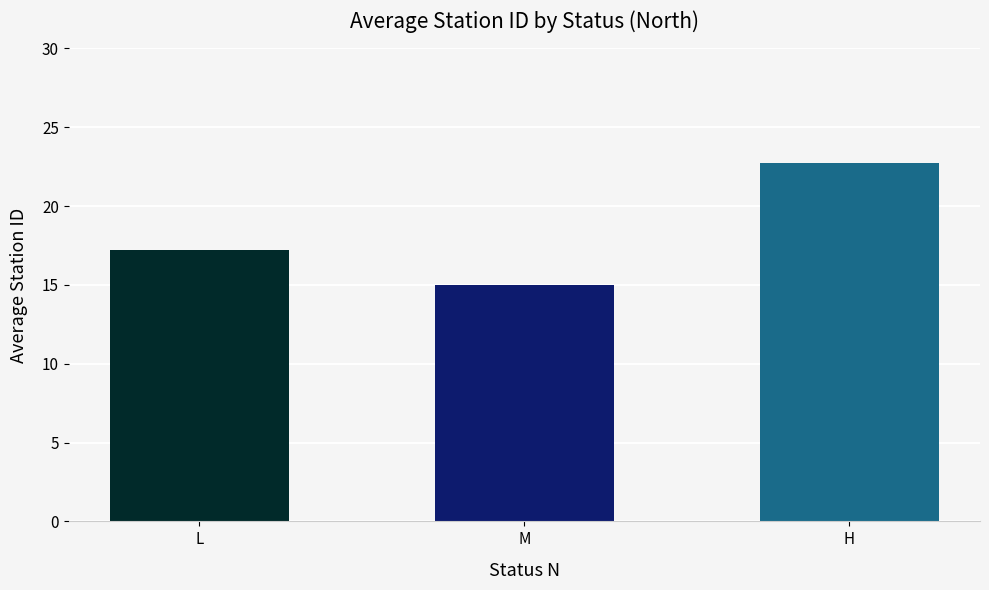

List the labels in order of value, smallest first.

M, L, H